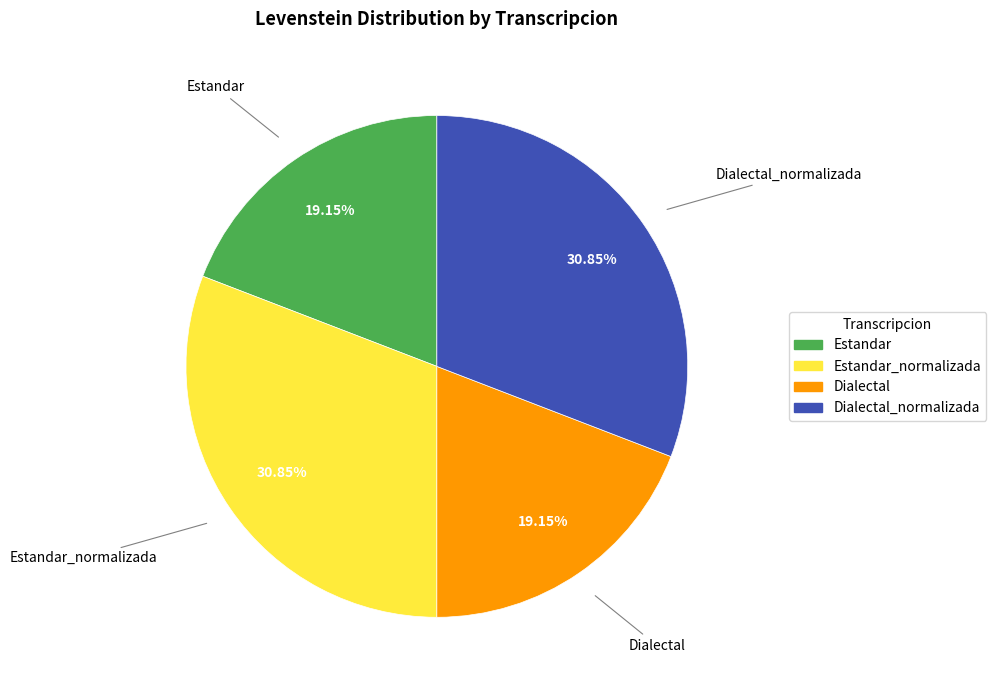

Is there any slice that represents more than half of the pie?

No